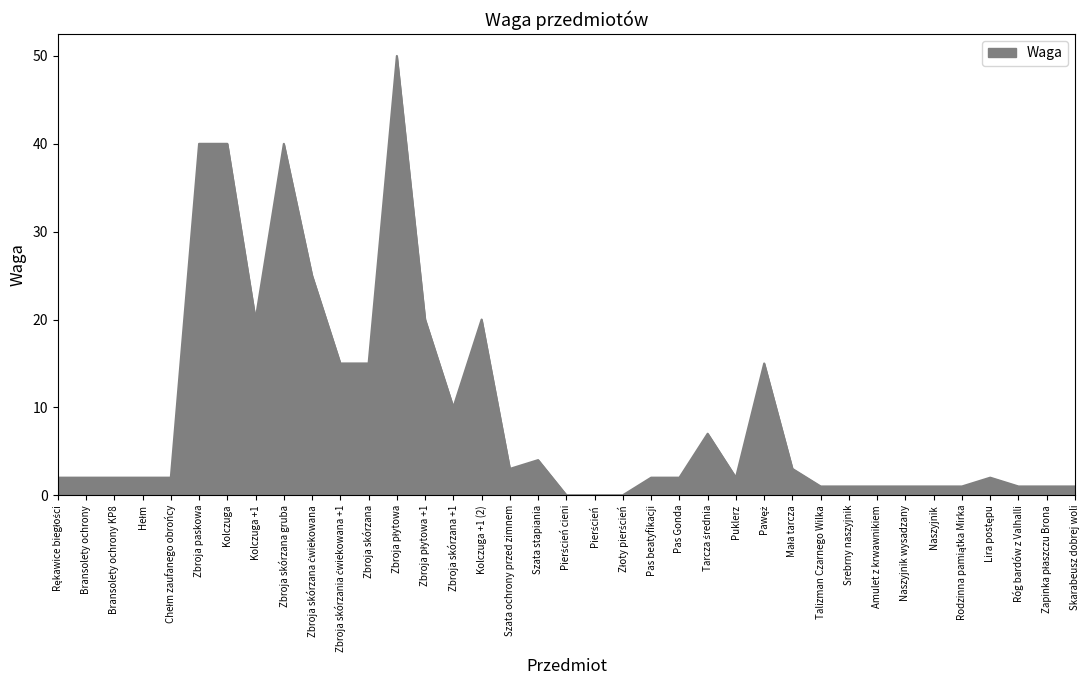

What is the difference between the second highest and minimum values?

40